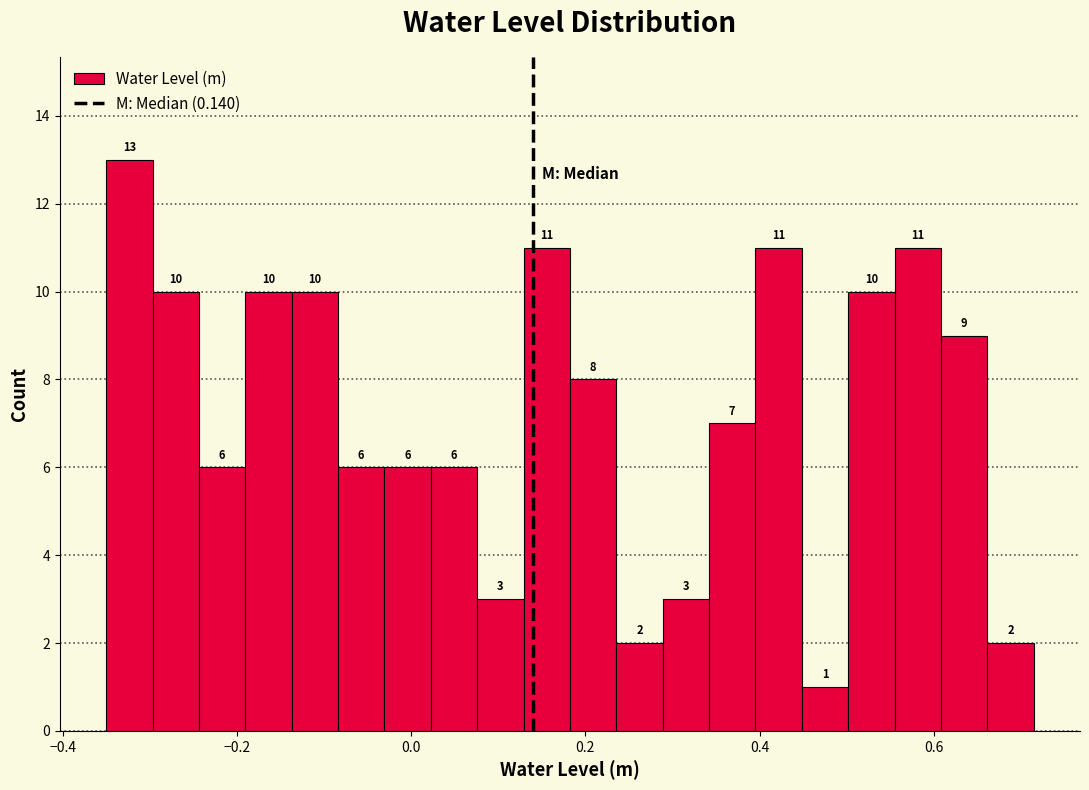

Around what value on the x-axis is the tallest bar? Give the approximate position of its centre, as read against the axis.

-0.32